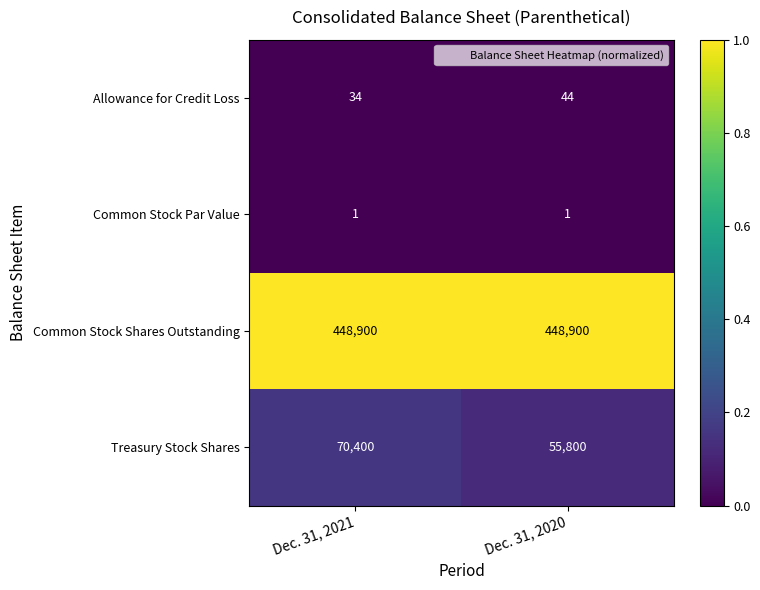

Count the number of data series in this chart.

4